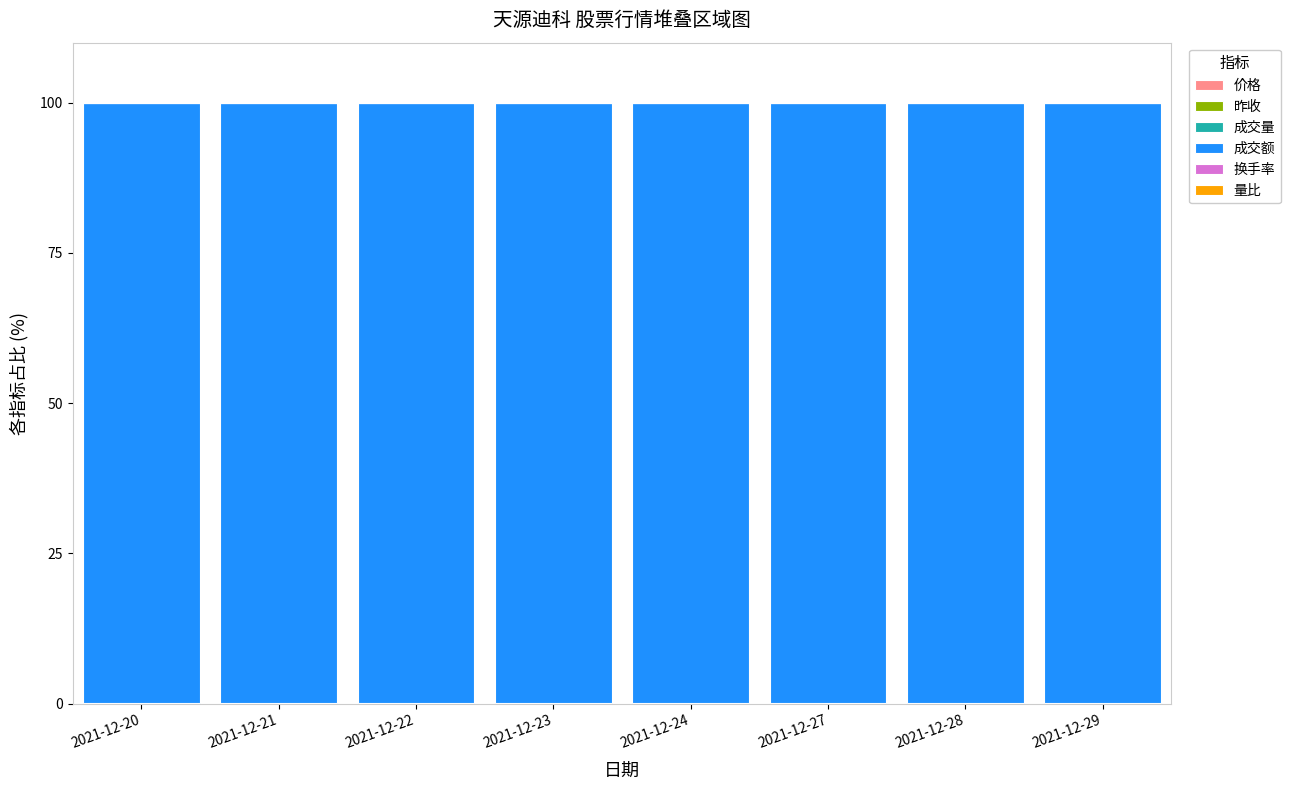

At 2021-12-21, list the series in order from largest to smallest.

成交额, 成交量, 价格, 昨收, 量比, 换手率